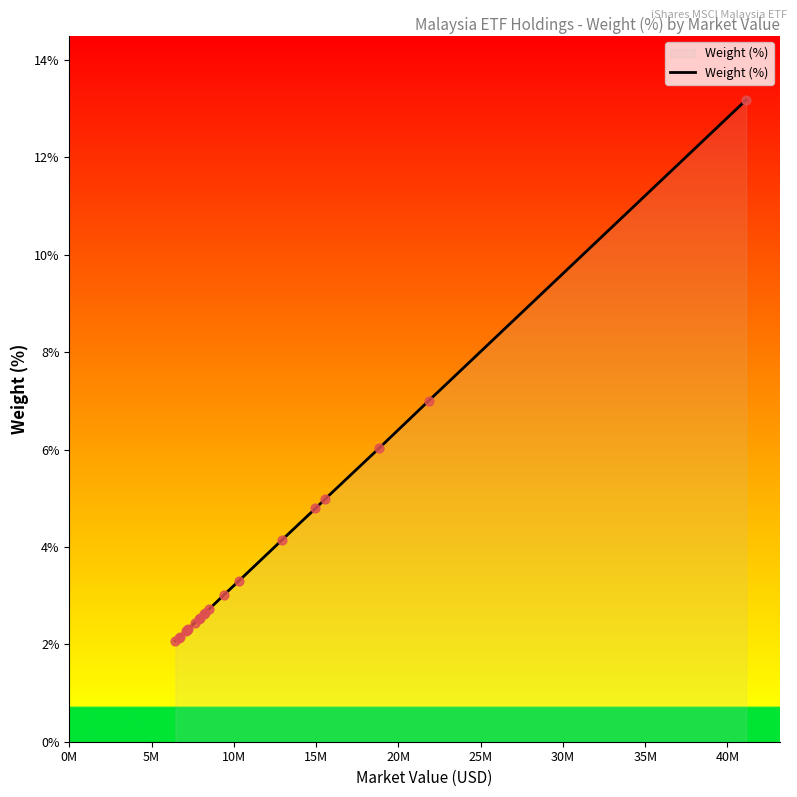

What is the greatest value displayed?

13.2